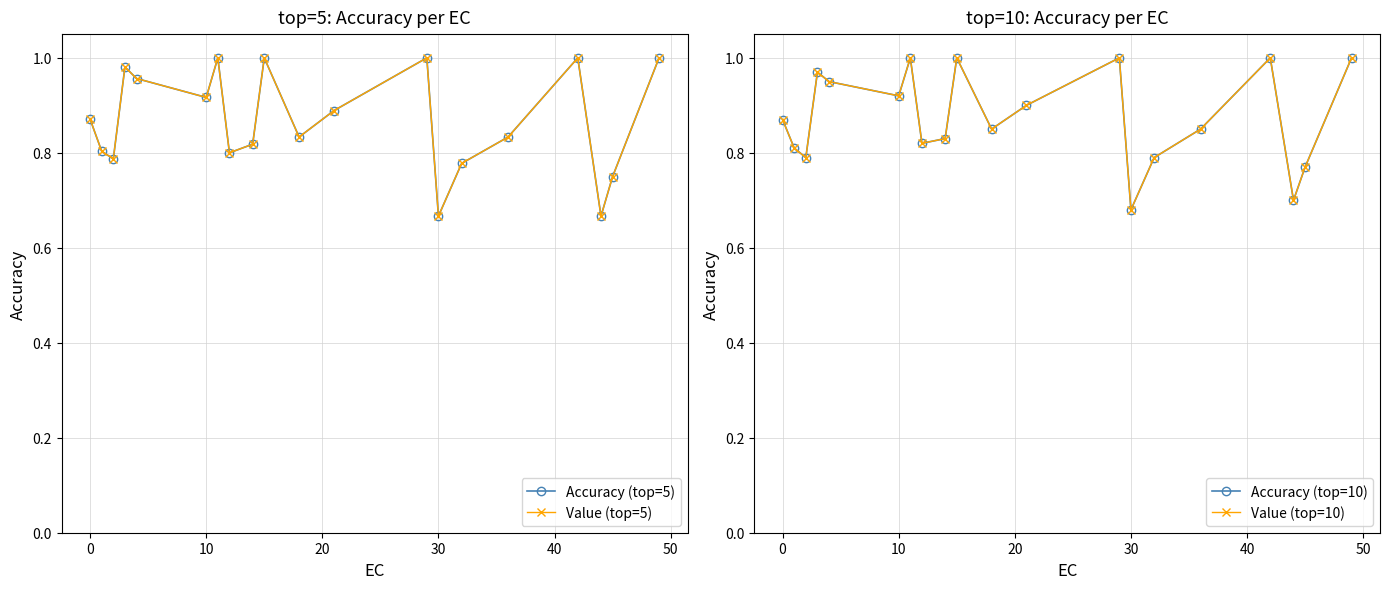

Which series ends up on top after the final intersection of Value (top=10) and Accuracy (top=5)?

Value (top=10)